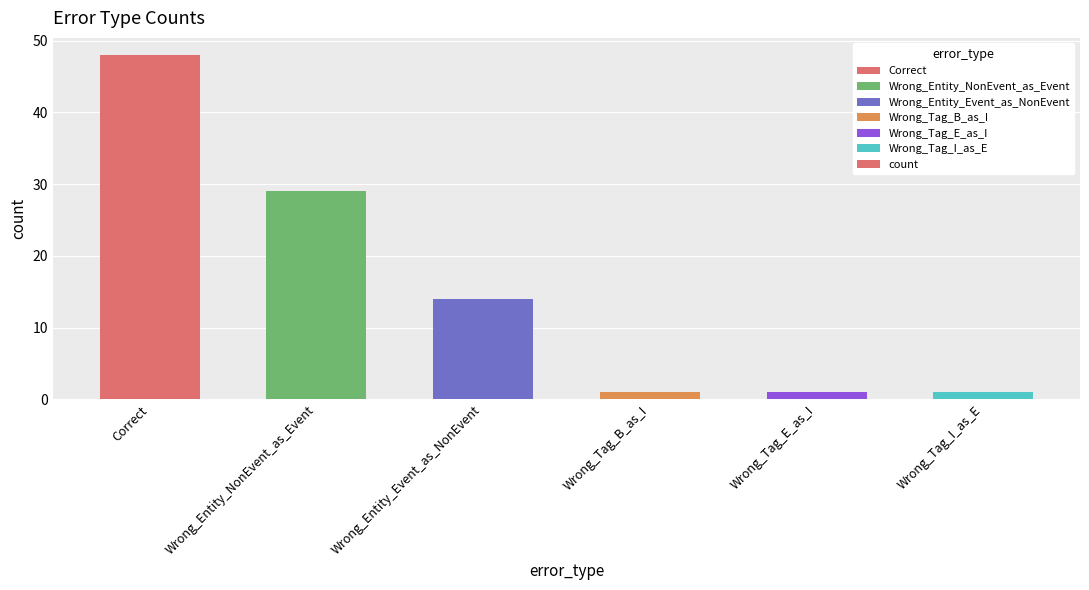

What is the sum of all values?

94